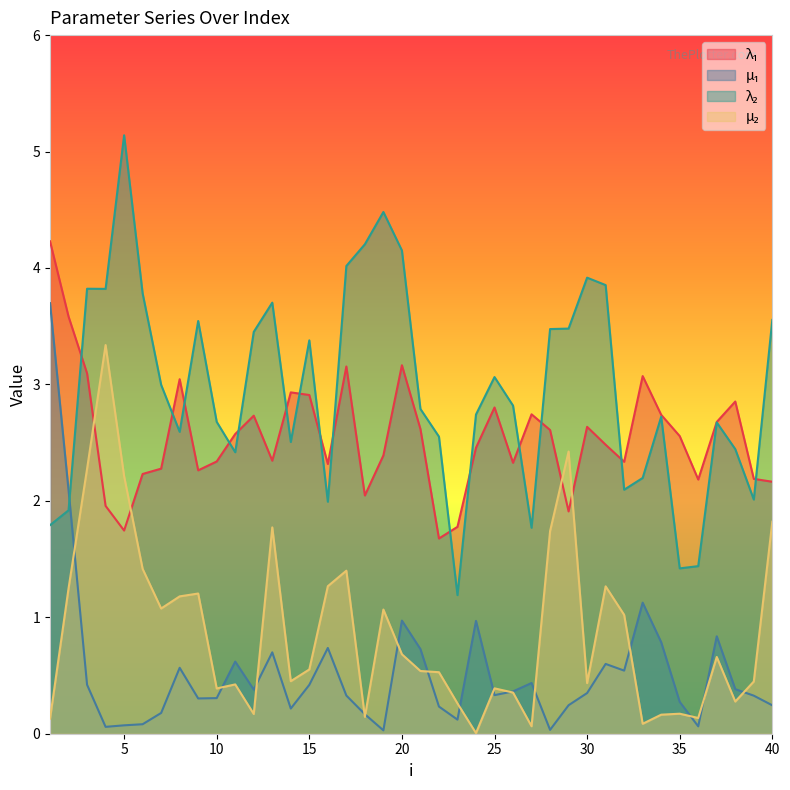

What is the value of the mu.1 point at the 18th from the left?

0.2